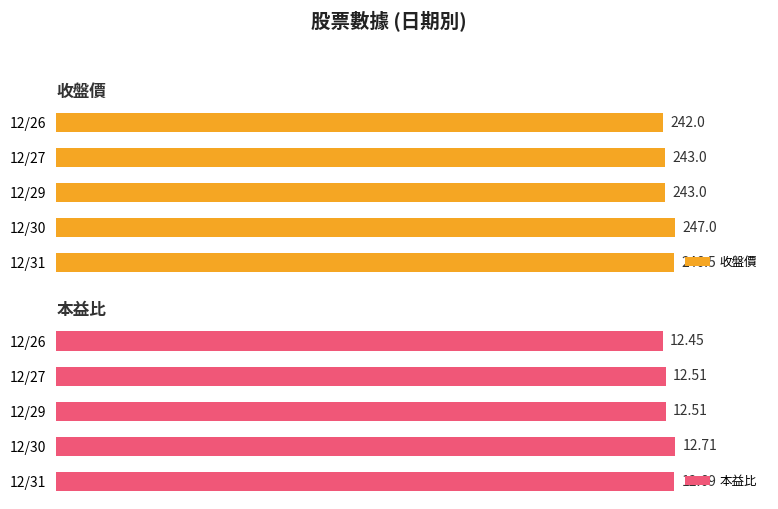

At which label does 收盤價 reach its peak?

12/30